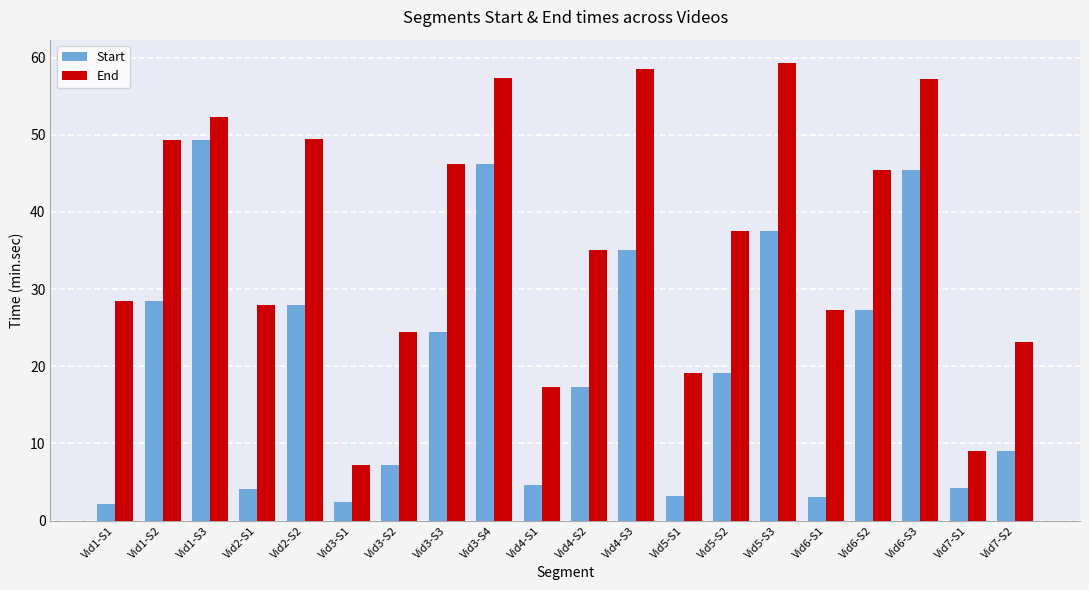

Rank the series by their average value, from highest to lowest.

End, Start